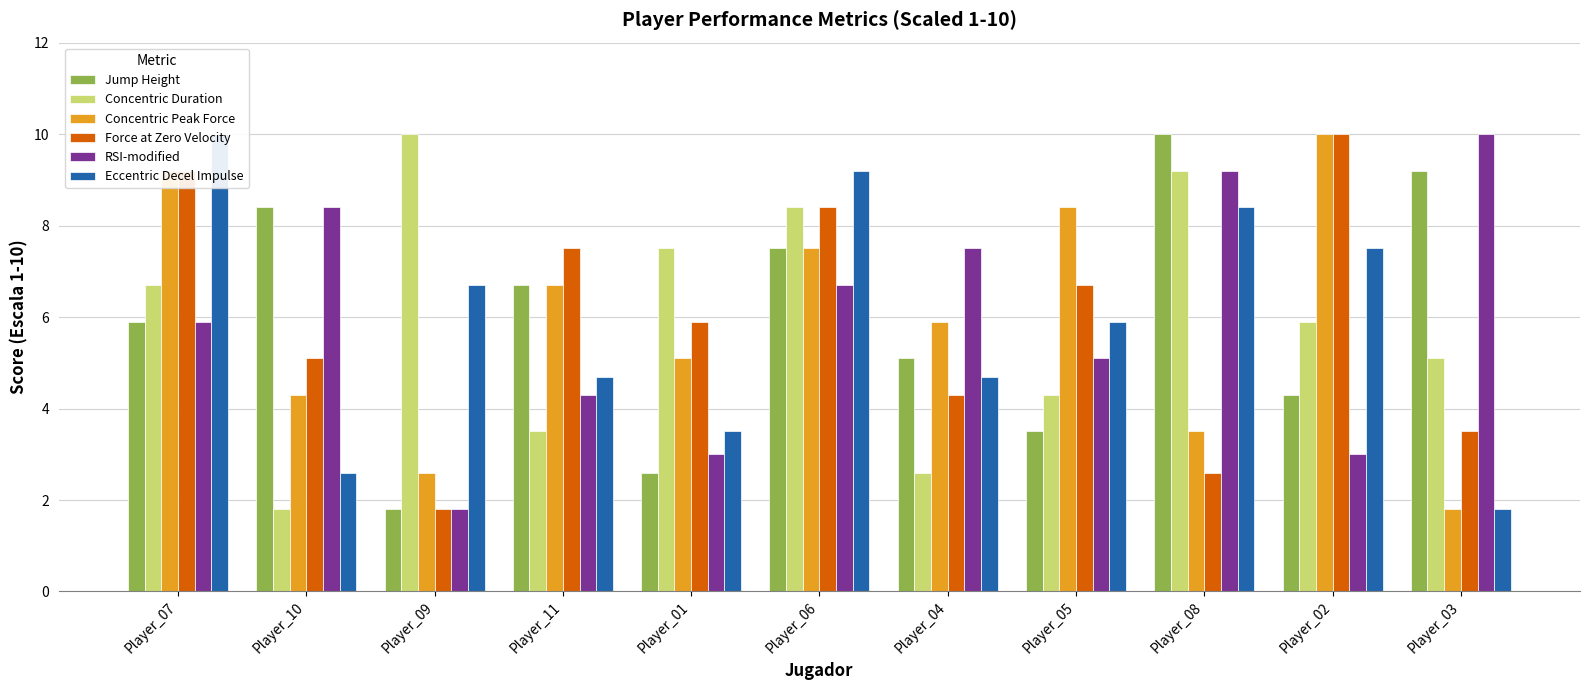

The Jump Height series shows 7.5 at Player_06. True or false?

True